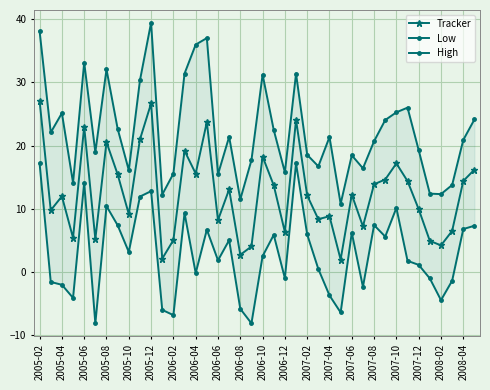

What is the maximum value for Tracker?

27.1